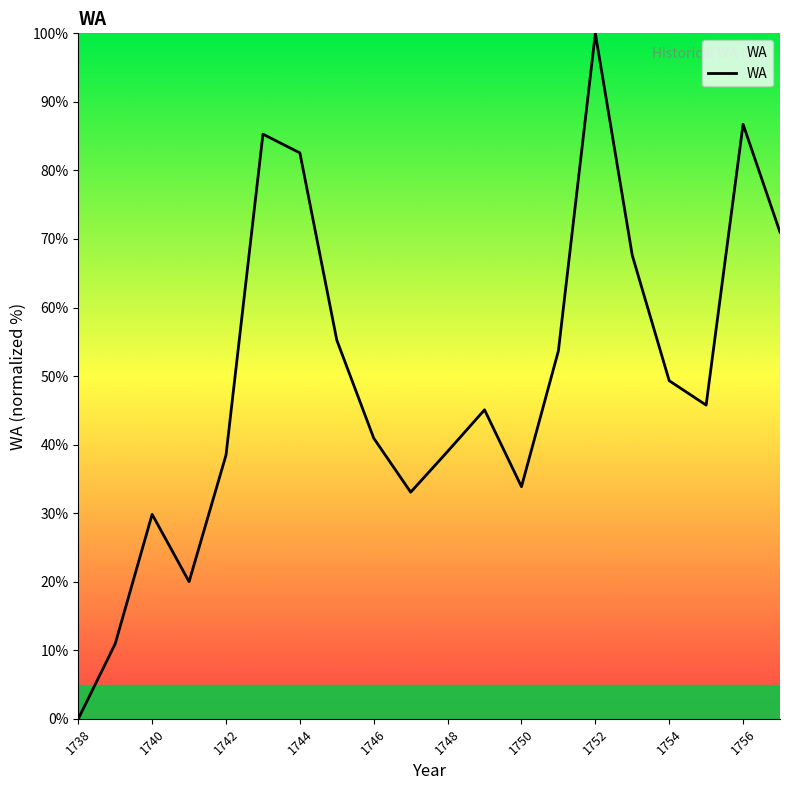

What is the difference between the maximum and minimum values?

100.0